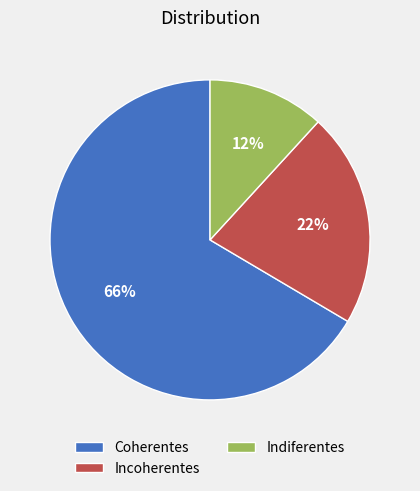

How many segments does this pie chart have?

3